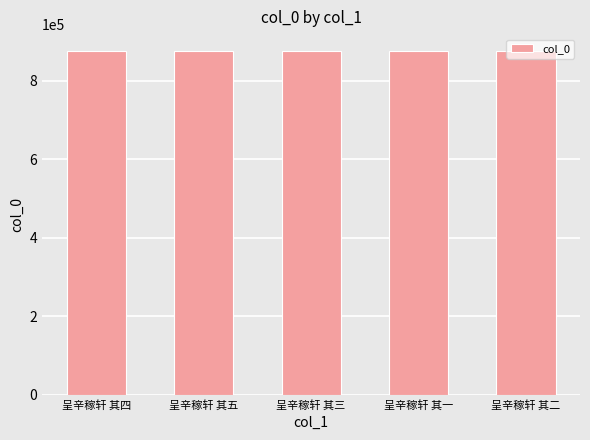

Are the bars horizontal?

No